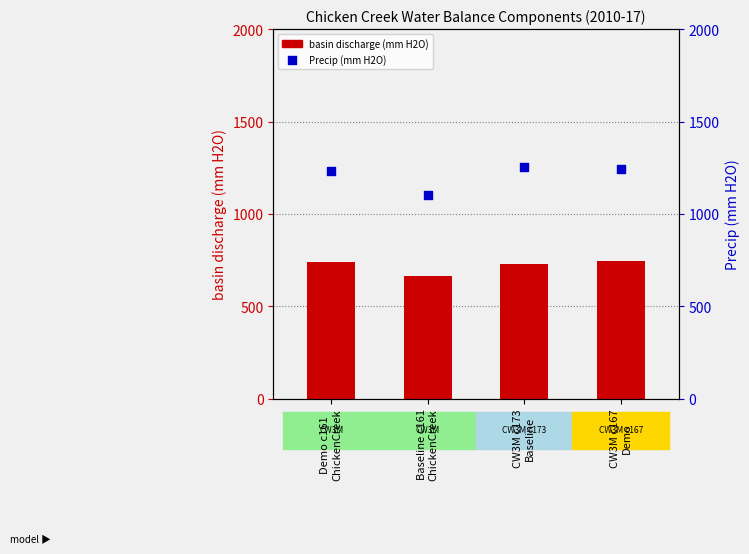

At which category is the sum across all series the highest?

CW3M c167
Demo